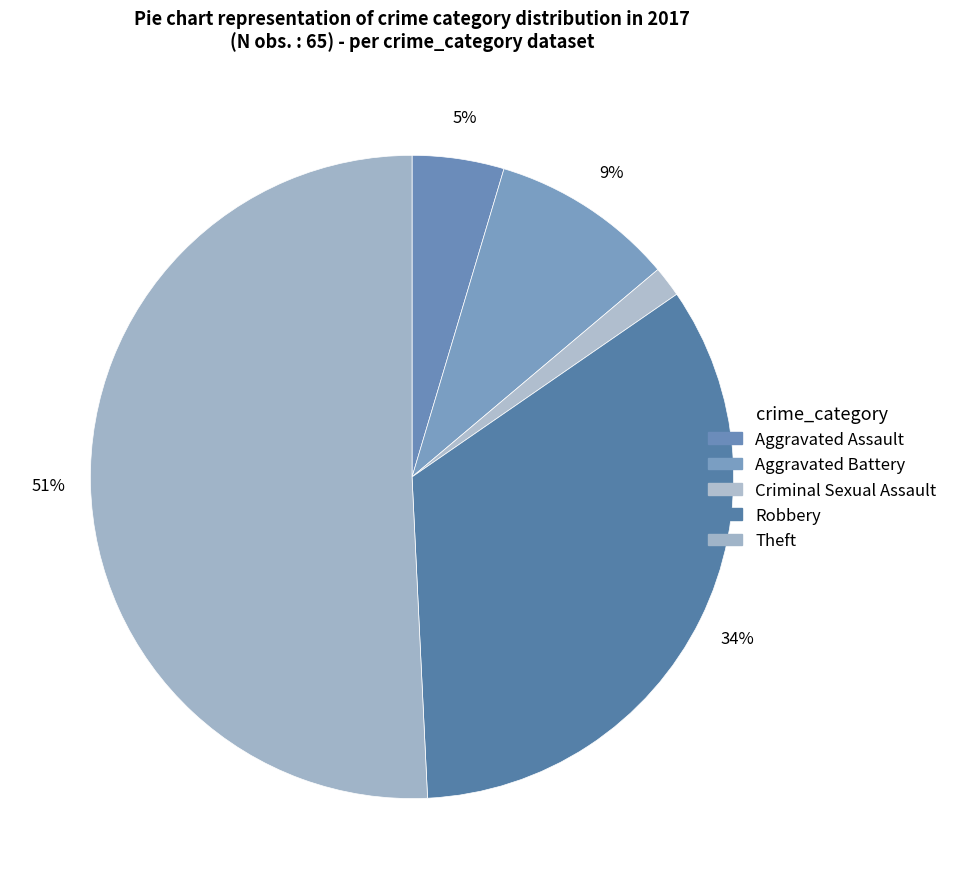

To the nearest percent, what is the difference between the largest and smallest slice percentages?

49%